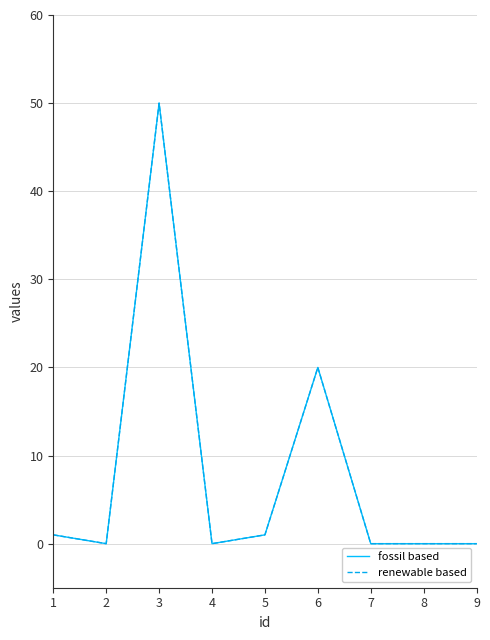

Between 1 and 8, which is larger?

1